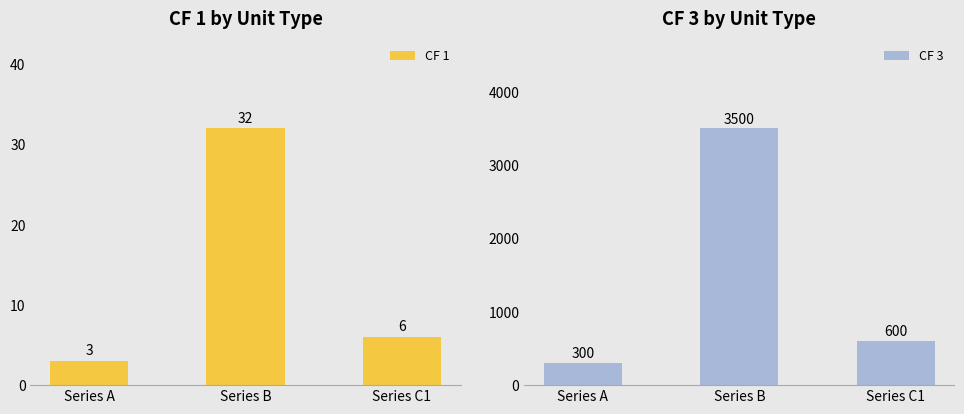

Which series has the largest total across all categories?

CF 3